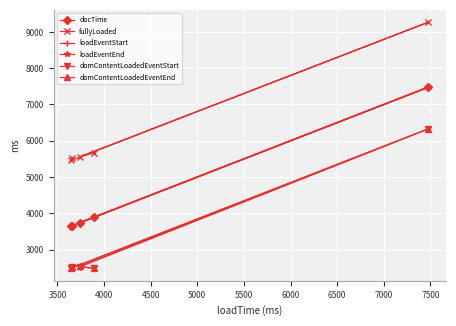

True or false: loadEventEnd has more than 1 points higher than both neighbors.

False